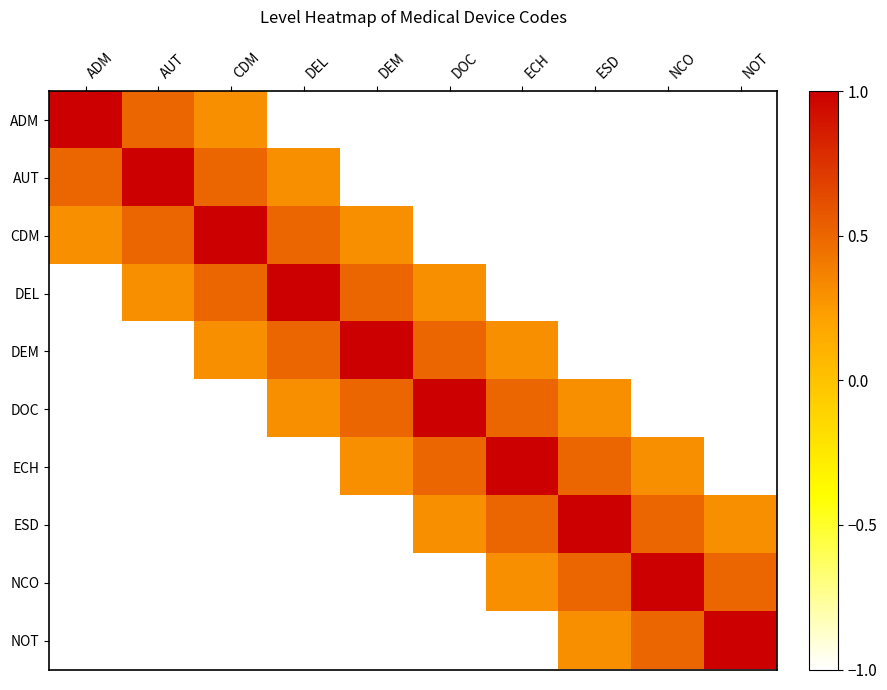

Which category has the highest value across all series?

ADM